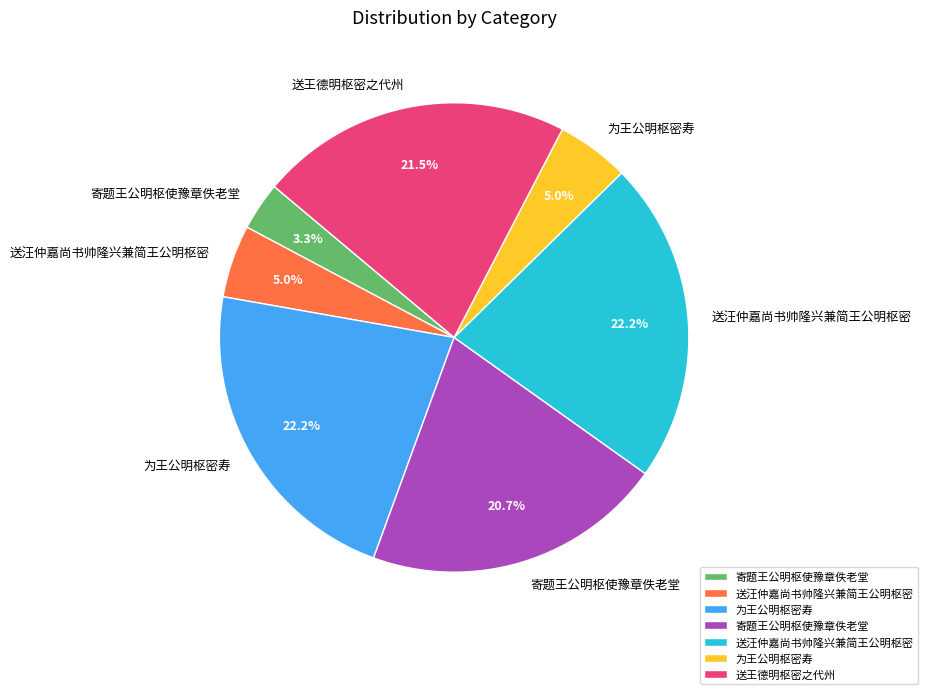

Count the number of slices in the pie.

7